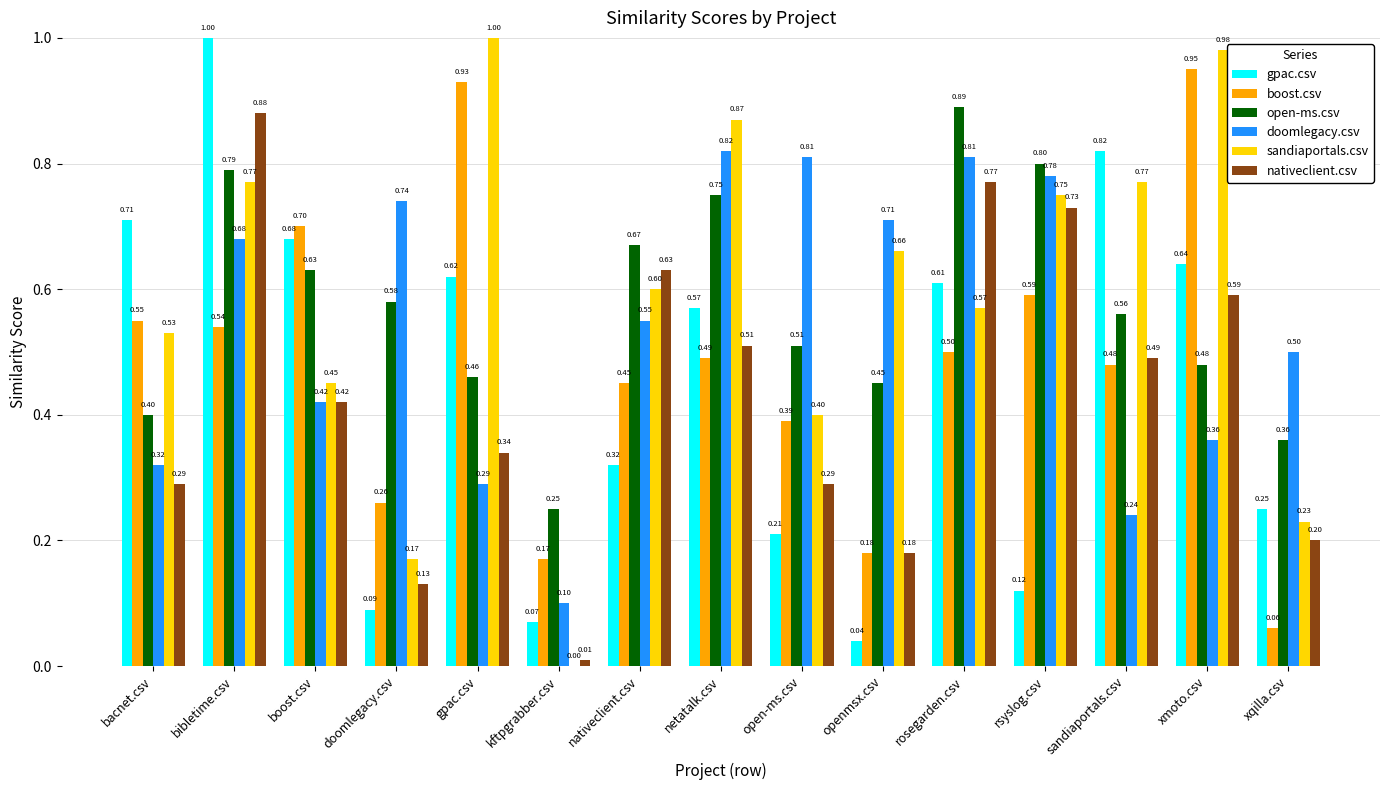

Which category has the highest value in the gpac.csv series?

bibletime.csv